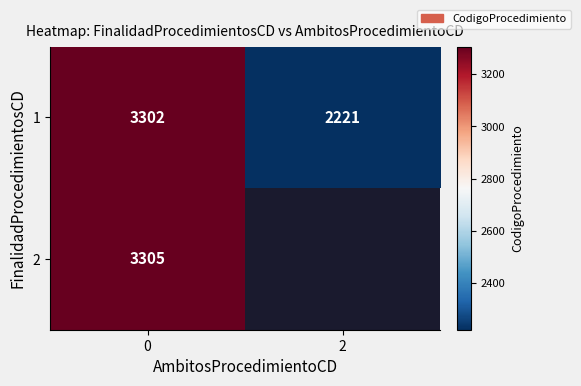

What is the maximum value shown in the chart?

3305.0